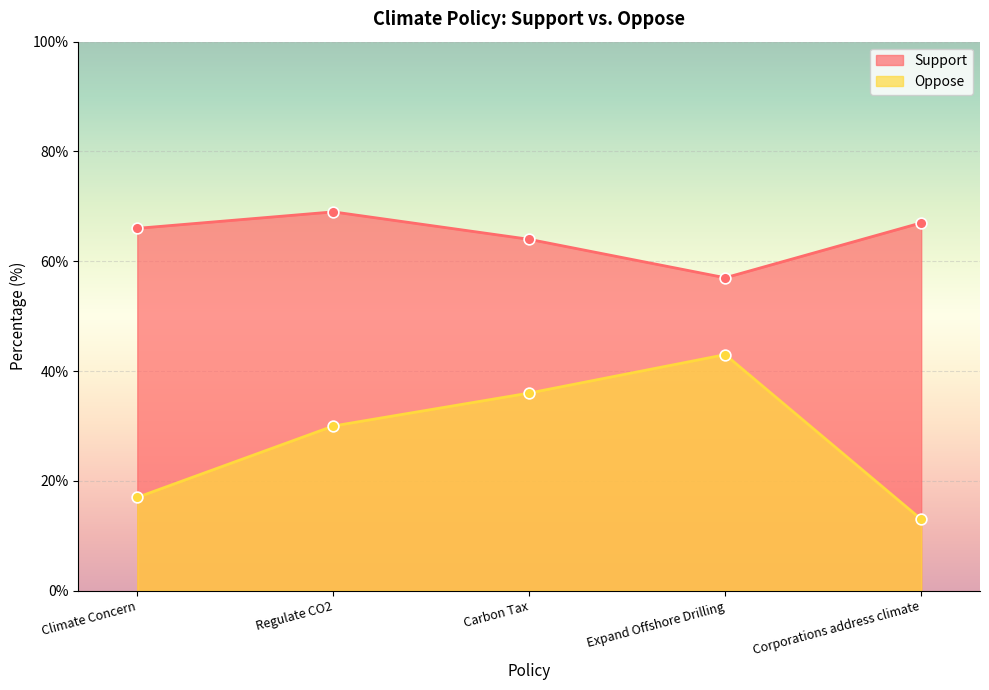

At how many categories does at least one series exceed 38?

5